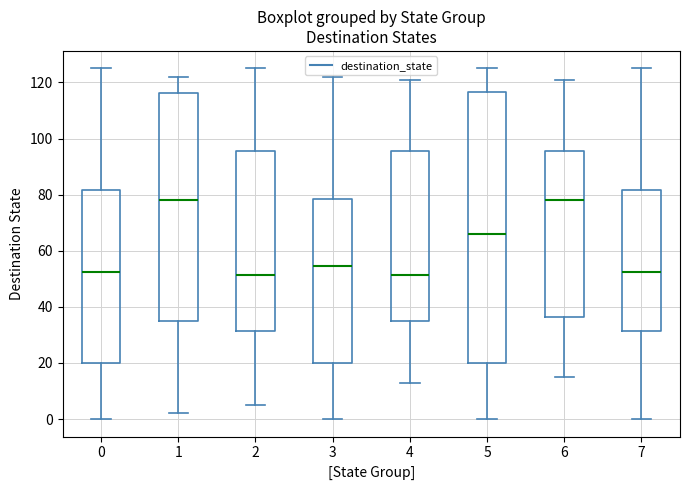

Reading left to right, read every box against the y-axis: the position of its median line, the range the box covers, and the ends of its whiskers. The values are not printed on the chart, so give them approximately, as read against the axis.

0: median 52, box 20 to 82, whiskers 0 to 126
1: median 78, box 36 to 116, whiskers 2 to 122
2: median 52, box 32 to 96, whiskers 6 to 126
3: median 54, box 20 to 78, whiskers 0 to 122
4: median 52, box 36 to 96, whiskers 14 to 122
5: median 66, box 20 to 116, whiskers 0 to 126
6: median 78, box 36 to 96, whiskers 16 to 122
7: median 52, box 32 to 82, whiskers 0 to 126